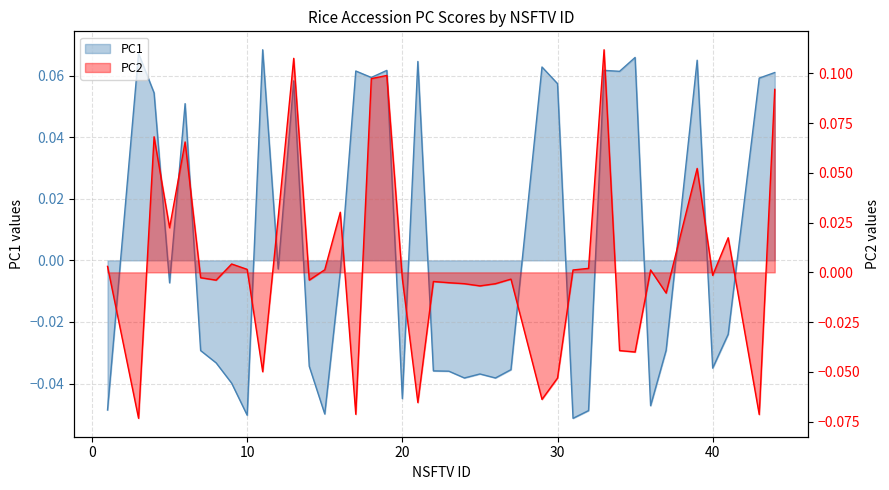

How many negative values does the PC2 series have?

21